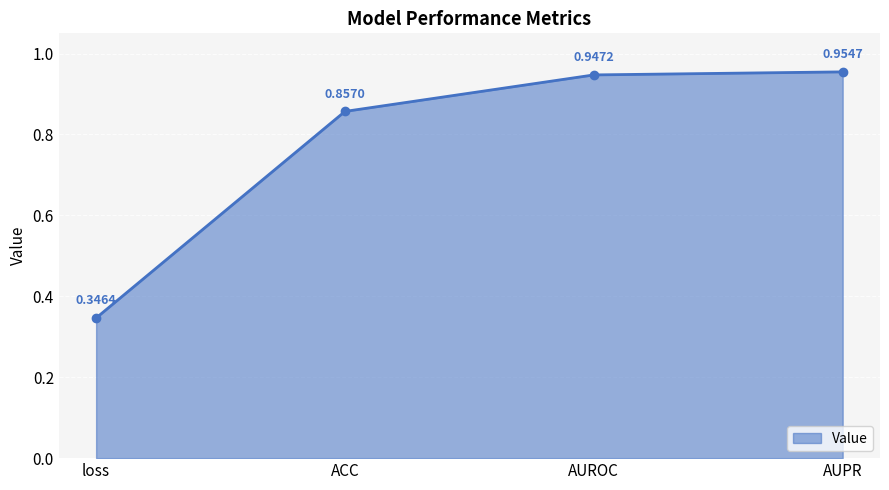

True or false: there are more than 0 points higher than both neighbors.

False